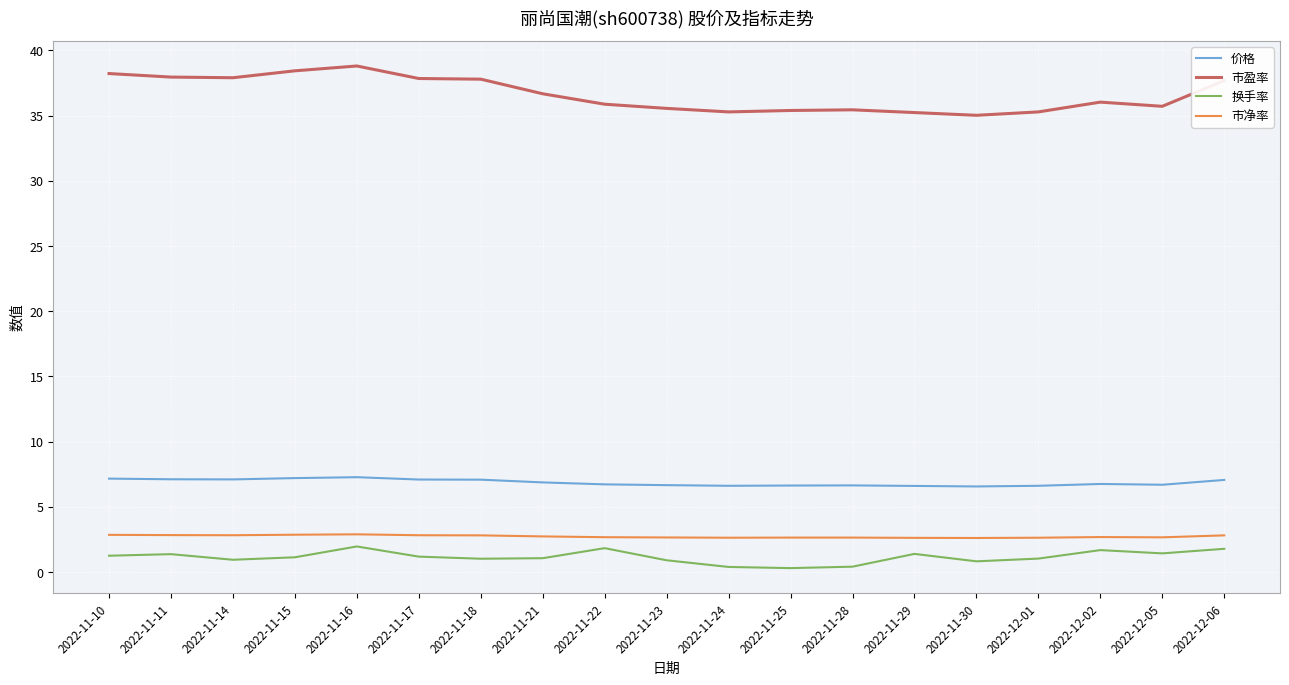

What is the lowest value of the 换手率 series?

0.3